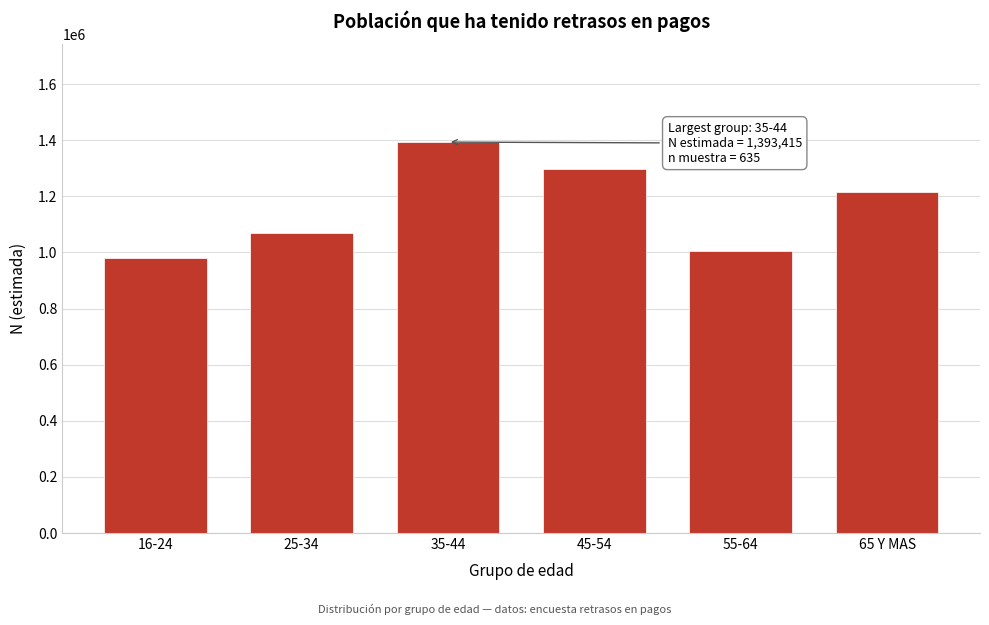

Reading left to right, extract all data points from this chart.

16-24=979678	25-34=1071091	35-44=1393415	45-54=1297038	55-64=1005237	65 Y MAS=1216274